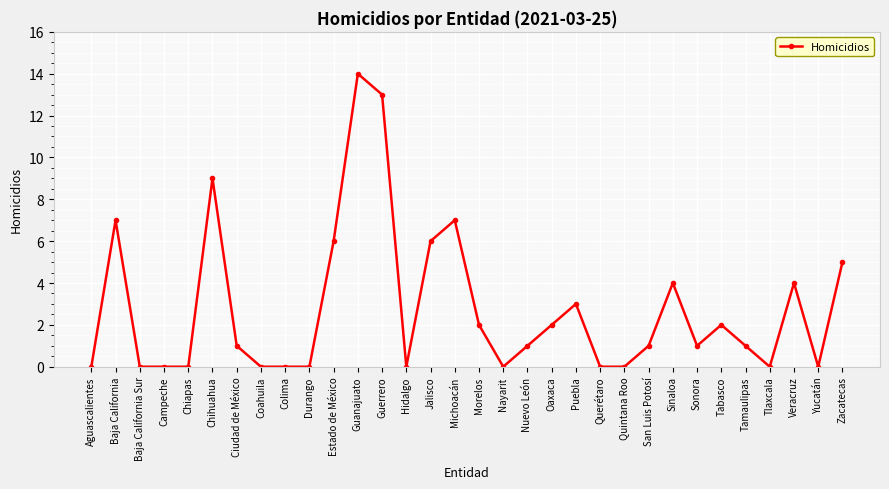

How many lines are shown in the chart?

1